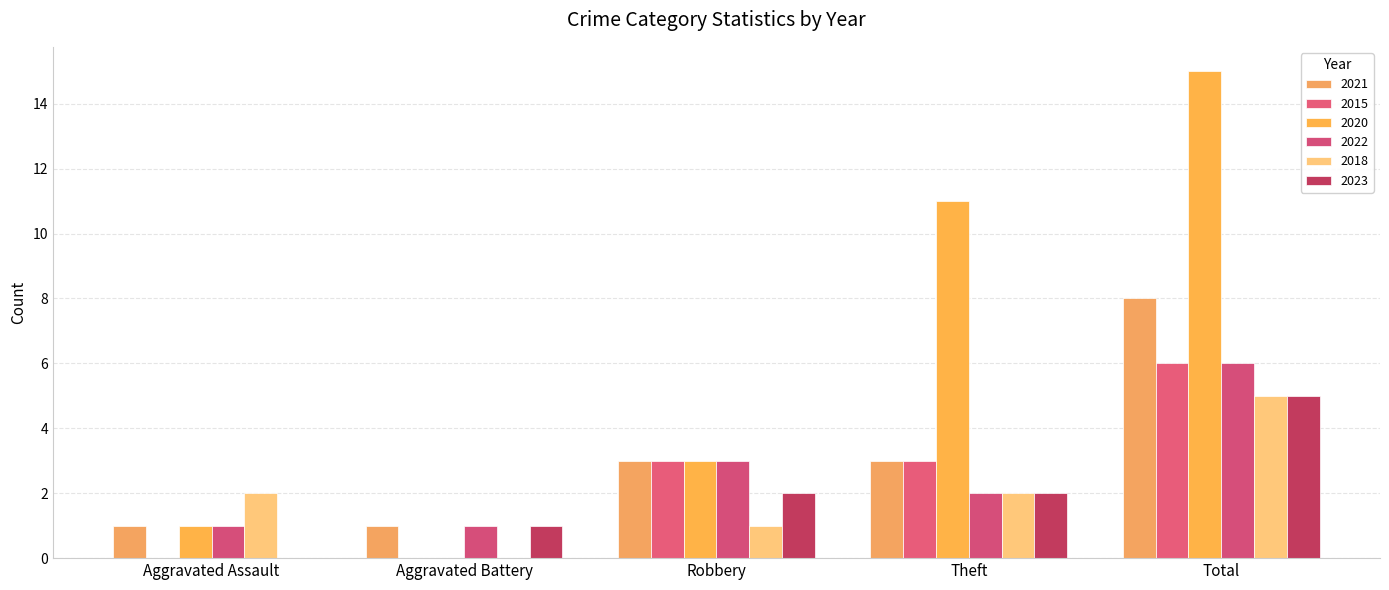

Between Robbery and Total, which series saw the biggest shift?

2020